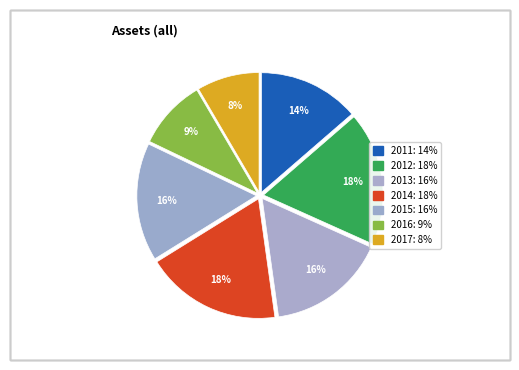

How many slices are in this pie chart?

7